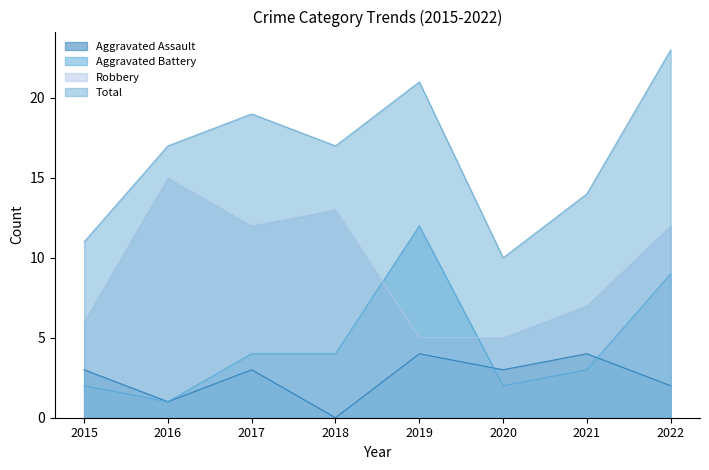

Which label corresponds to the smallest value in the chart?

2018